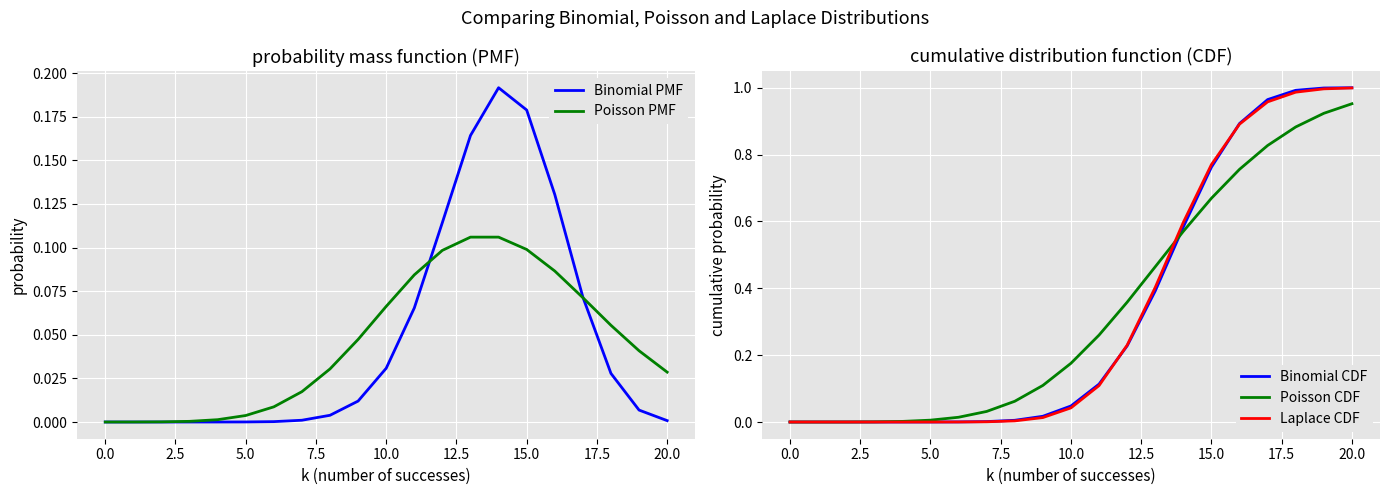

The value of Binomial CDF at 15.0 is 0.2. True or false?

False